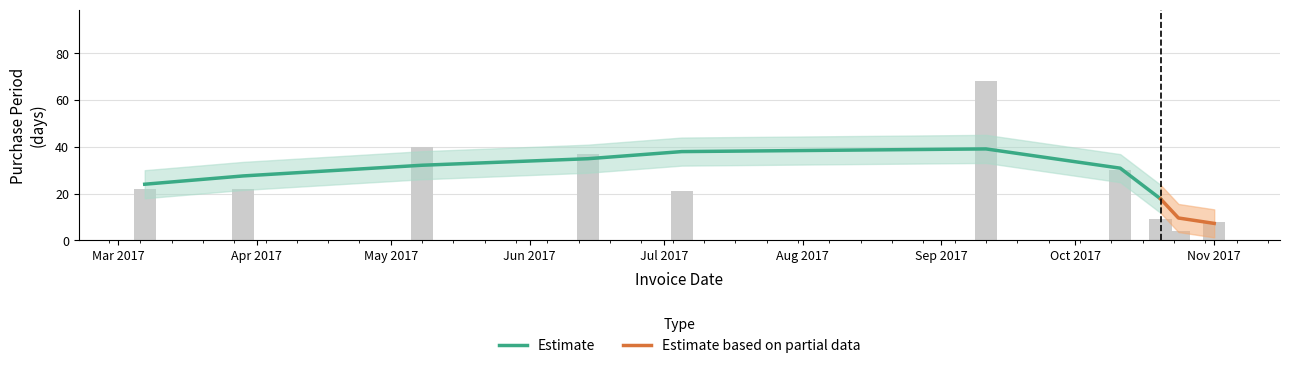

At which label does the data first exceed 22?

2017-05-08